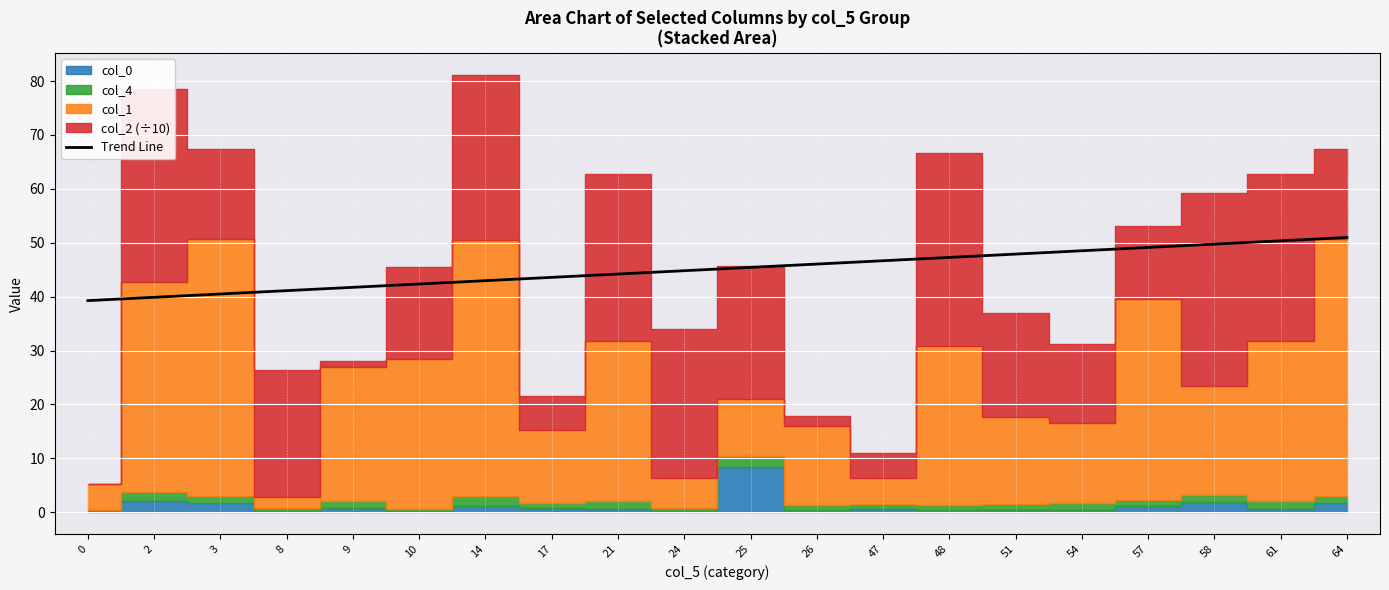

Reading left to right, list all the values displayed in this chart.

39.3	39.9	40.5	41.1	41.7	42.3	43.0	43.6	44.2	44.8	45.4	46.0	46.7	47.3	47.9	48.5	49.1	49.7	50.4	51.0